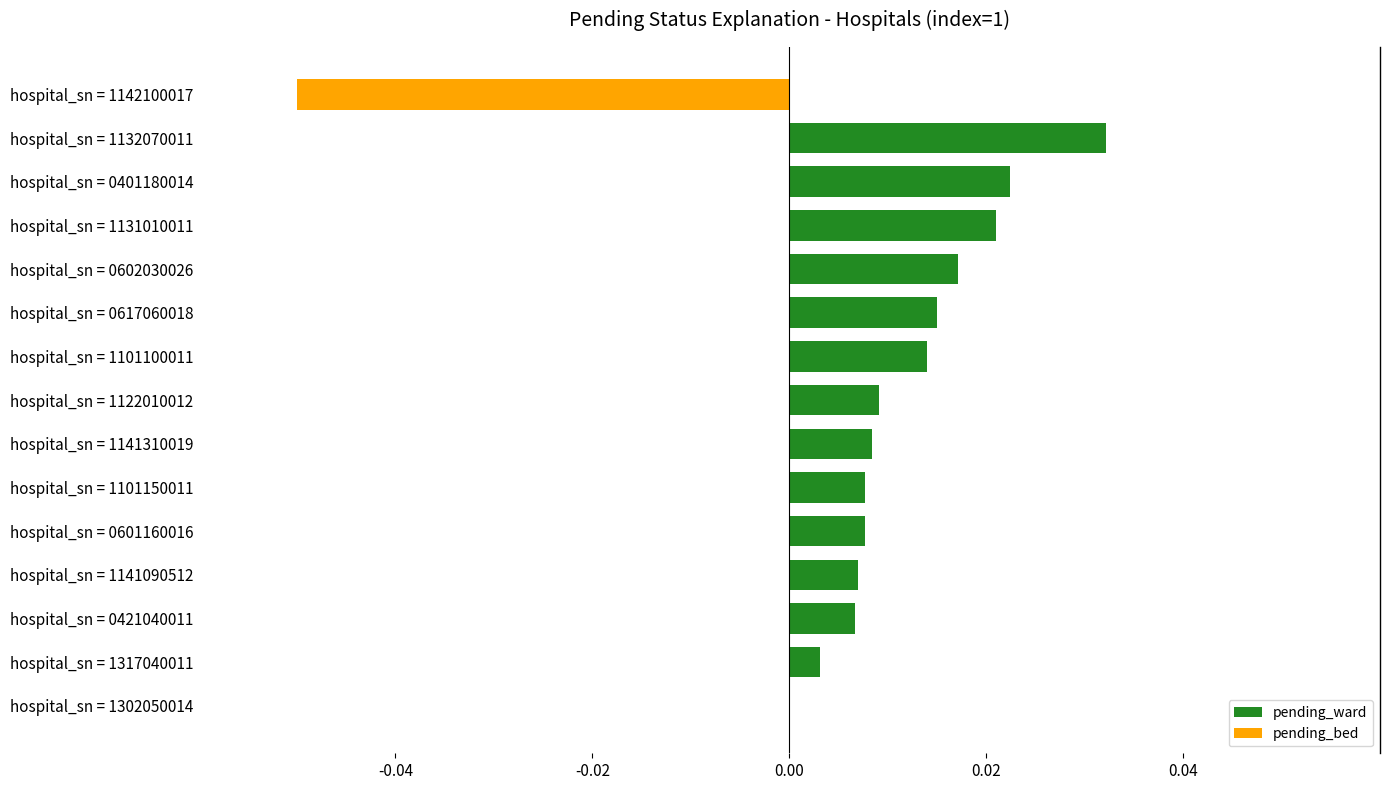

Count the number of categories in the chart.

15